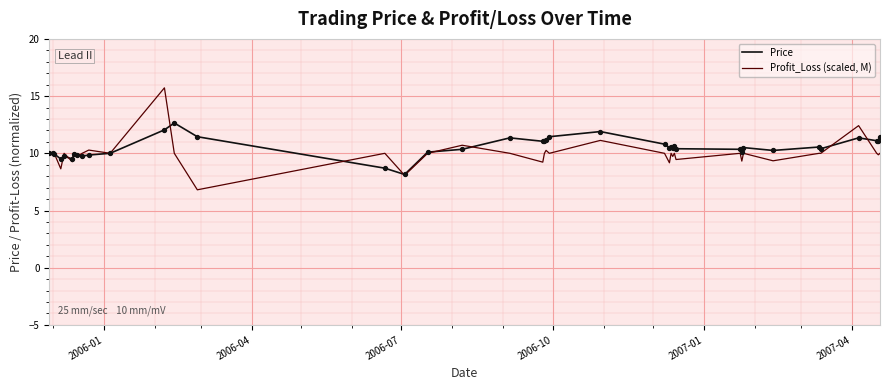

Which series has the widest spread of values?

Profit_Loss (scaled, M)